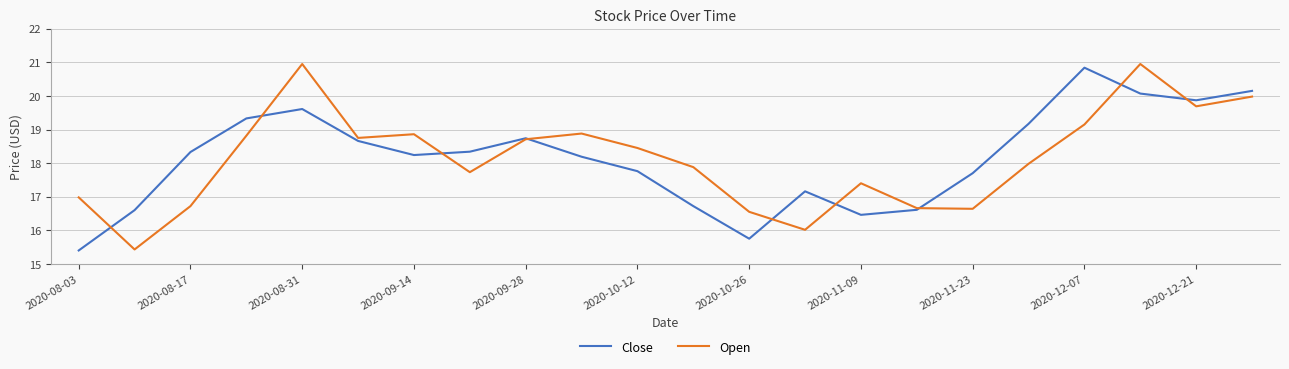

Which series has the largest range (max minus min)?

Open